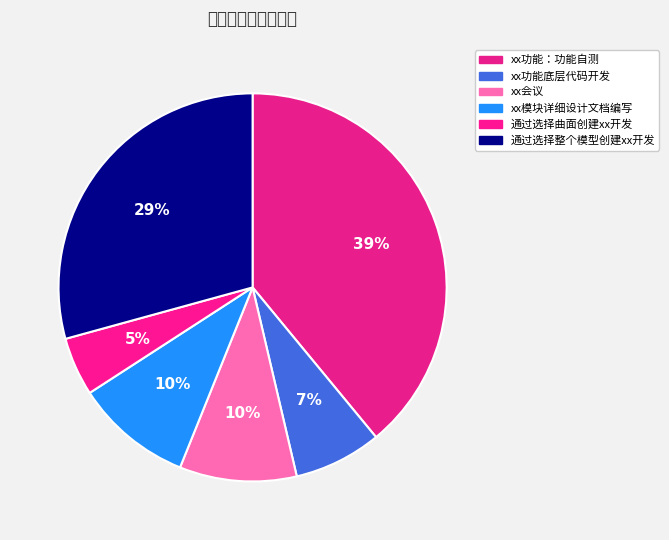

Which slice is the smallest?

通过选择曲面创建xx开发